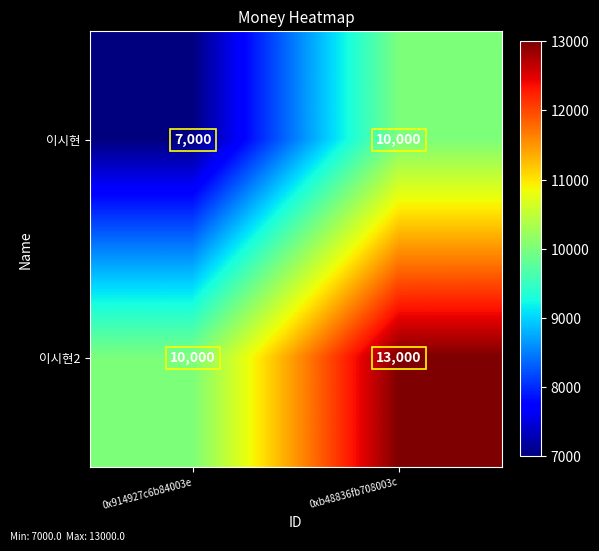

Where is 이시현2 nearest to the value 11500?

0x914927c6b84003e